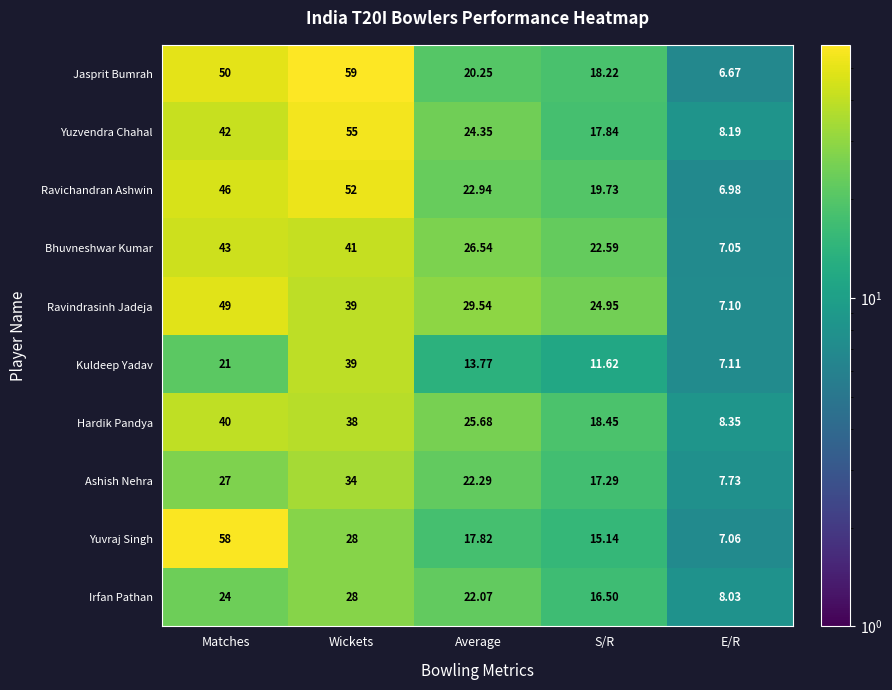

Which series has the largest total across all categories?

Jasprit Bumrah